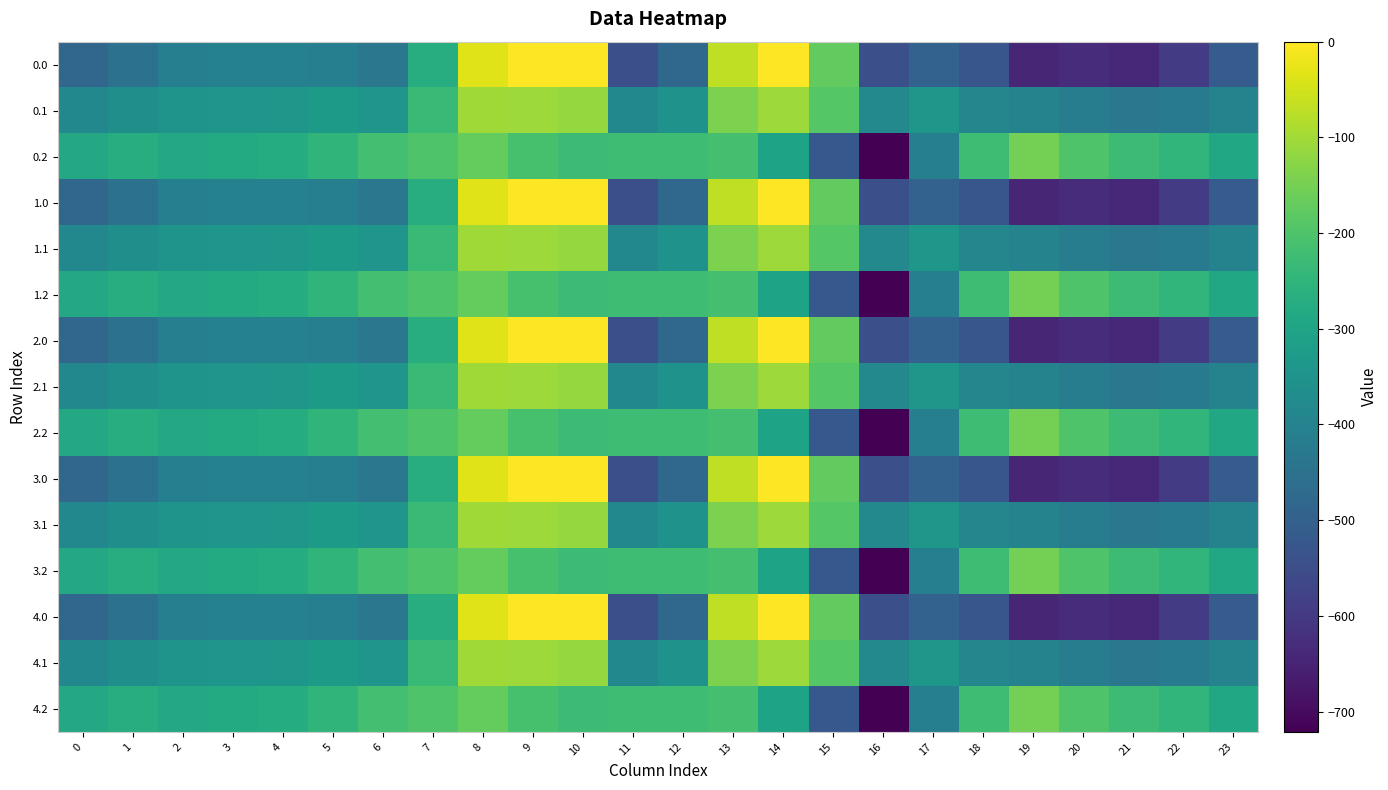

Which has a higher value, 1 or 12?

1